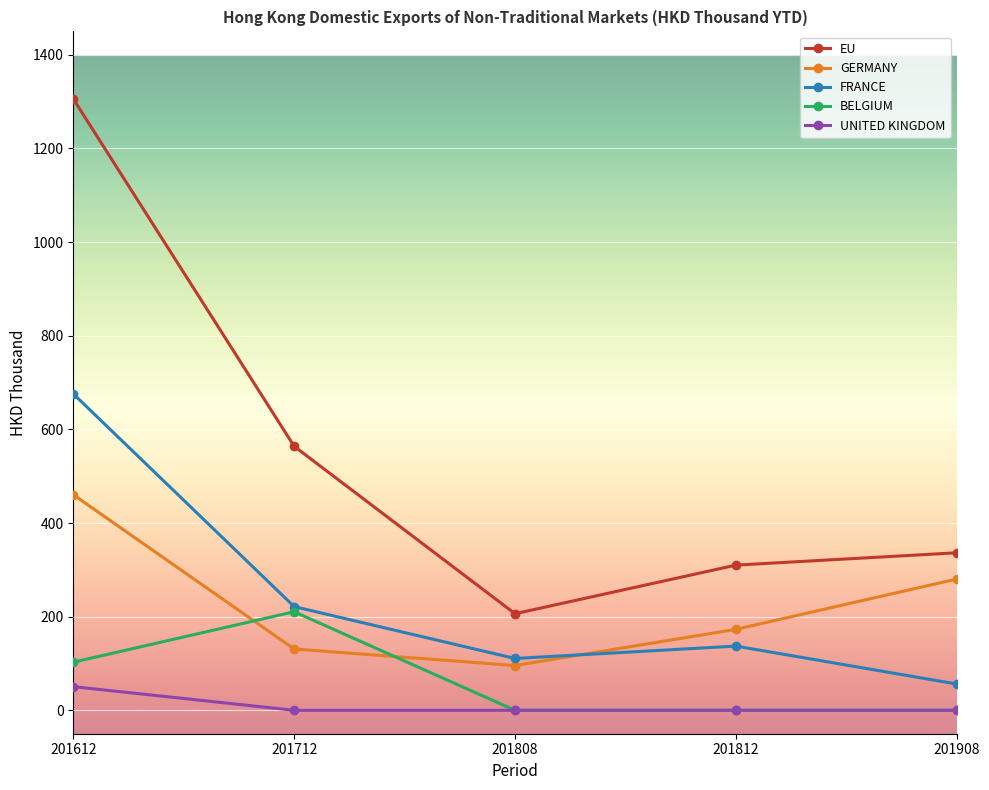

List the series in order of their peak value, lowest first.

UNITED KINGDOM, BELGIUM, GERMANY, FRANCE, EU